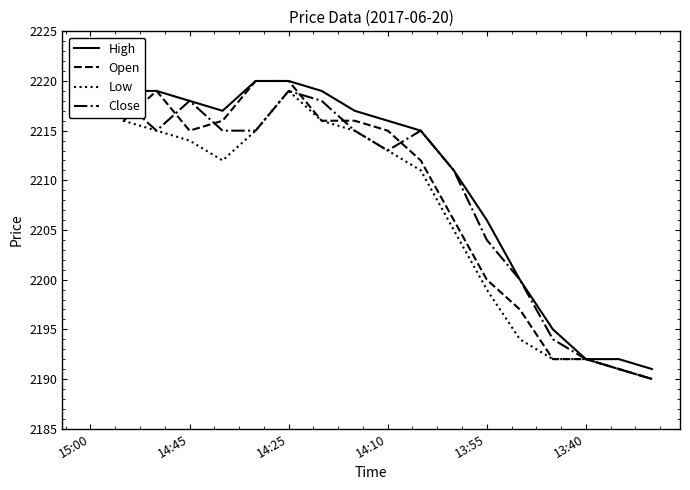

What is the greatest value displayed?

2220